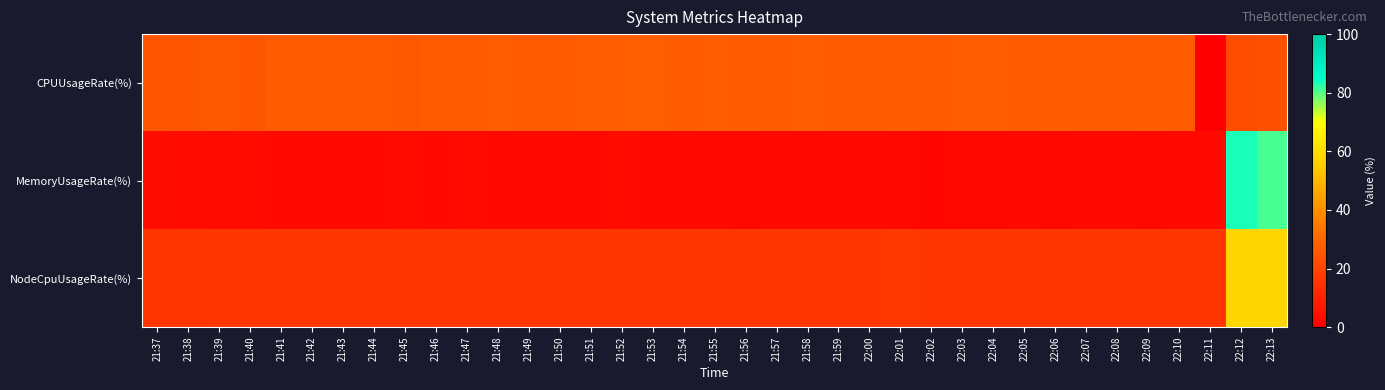

Which label corresponds to the largest value in the chart?

22:12